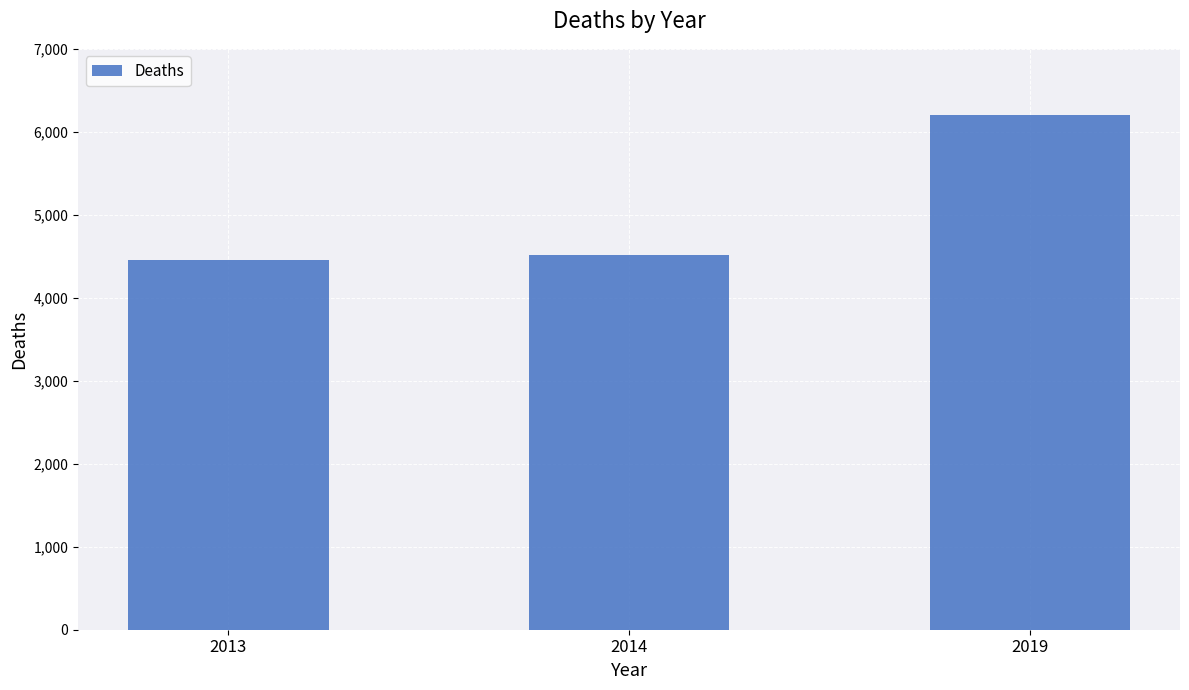

Does the chart contain any negative values?

No